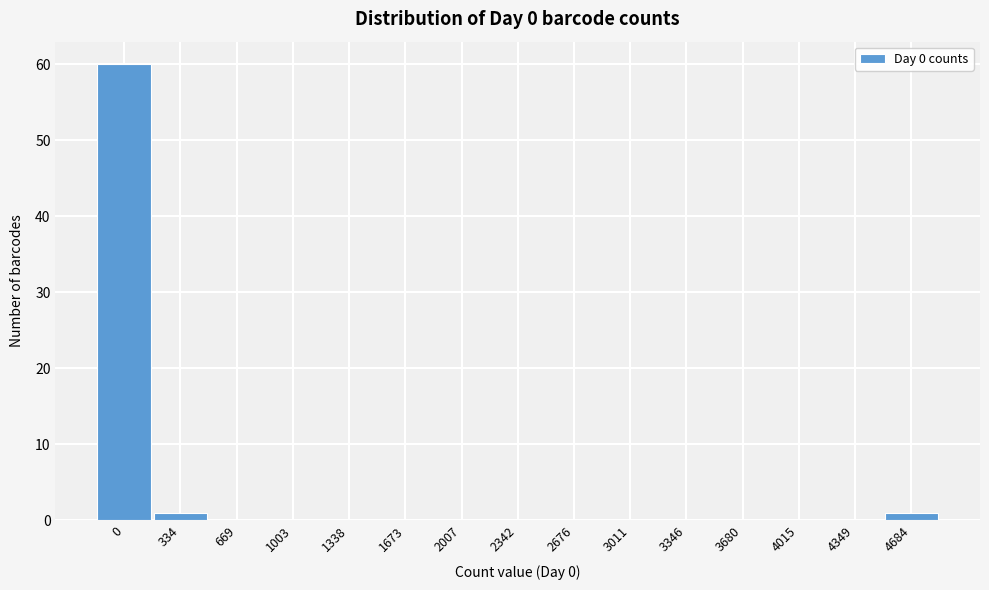

Reading right to left, transcribe all the data shown in this chart.

4684=1	4349=0	4015=0	3680=0	3346=0	3011=0	2676=0	2342=0	2007=0	1673=0	1338=0	1003=0	669=0	334=1	0=60